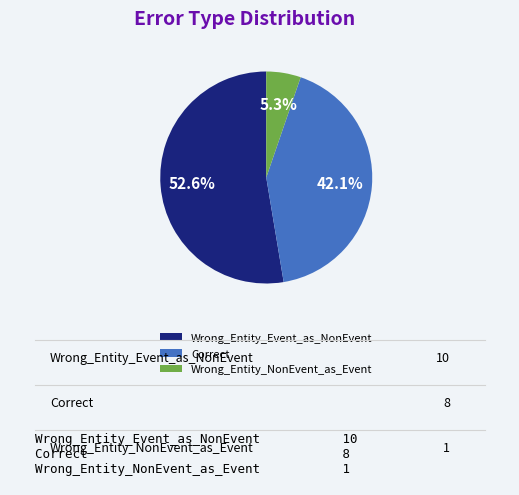

True or false: Wrong_Entity_Event_as_NonEvent accounts for 44% of the total.

False